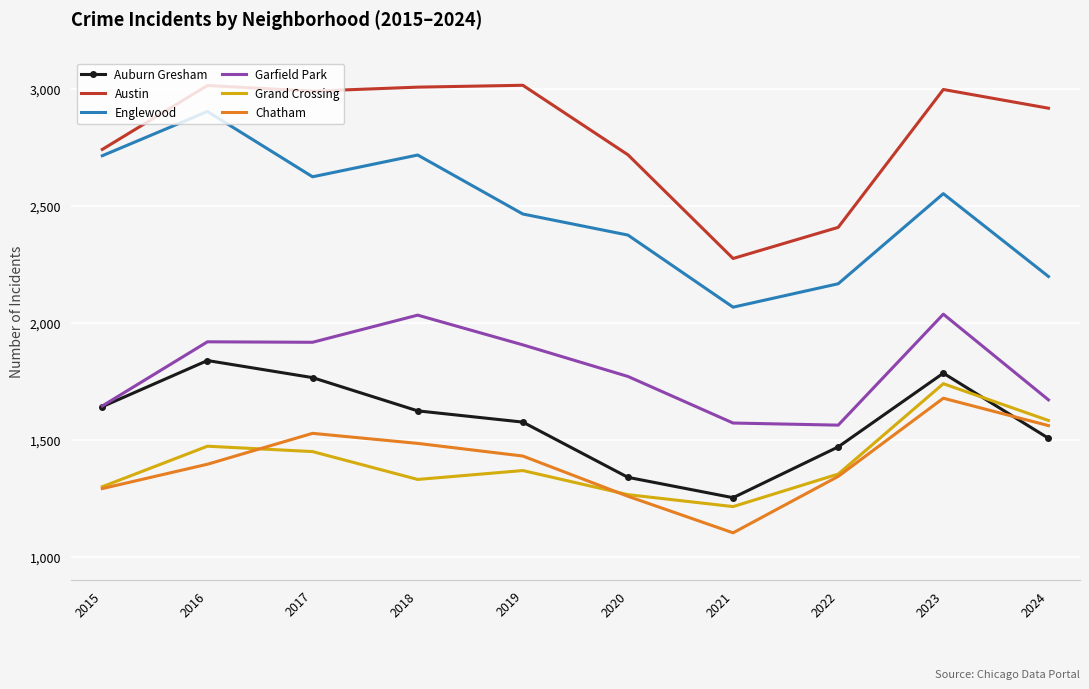

Which series has the widest spread of values?

Englewood